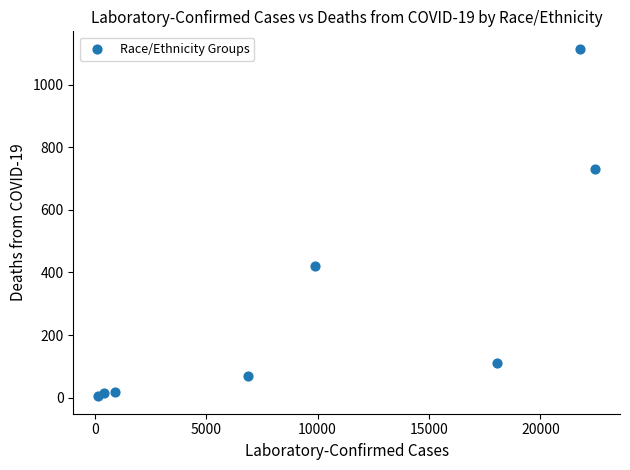

What Y value in the scatter plot is closest to 559?

422